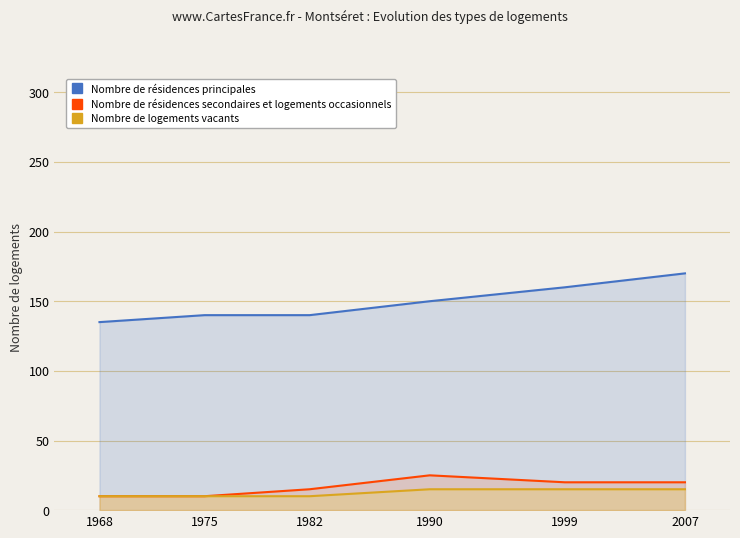

Reading left to right, transcribe all the data shown in this chart.

Nombre de résidences principales: 1968=135	1975=140	1982=140	1990=150	1999=160	2007=170
Nombre de résidences secondaires et logements occasionnels: 1968=10	1975=10	1982=15	1990=25	1999=20	2007=20
Nombre de logements vacants: 1968=10	1975=10	1982=10	1990=15	1999=15	2007=15